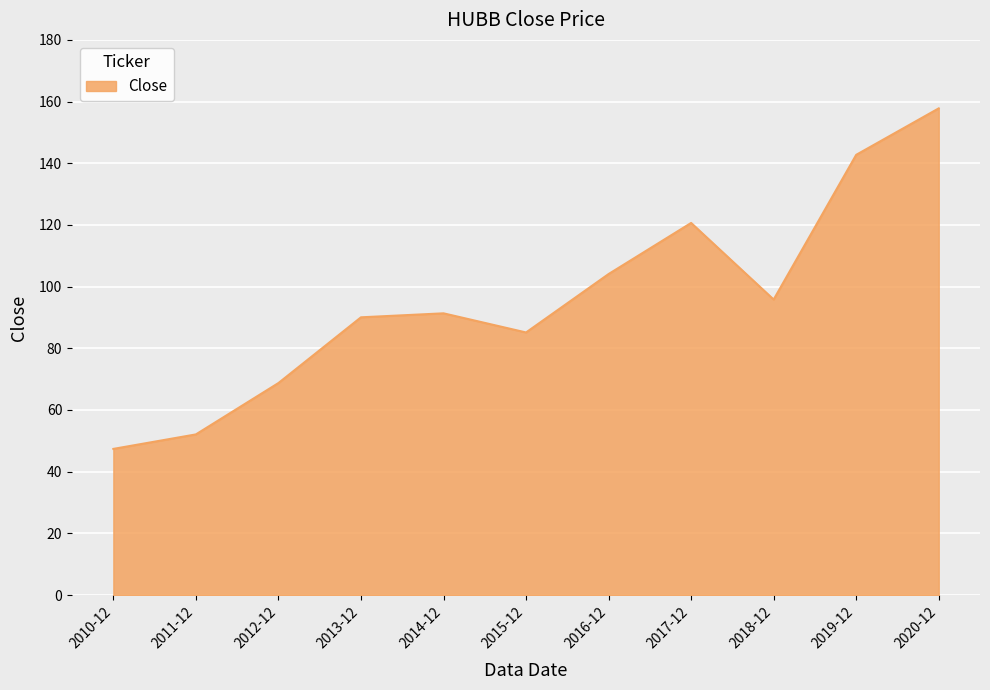

What is the minimum value shown in the chart?

47.4